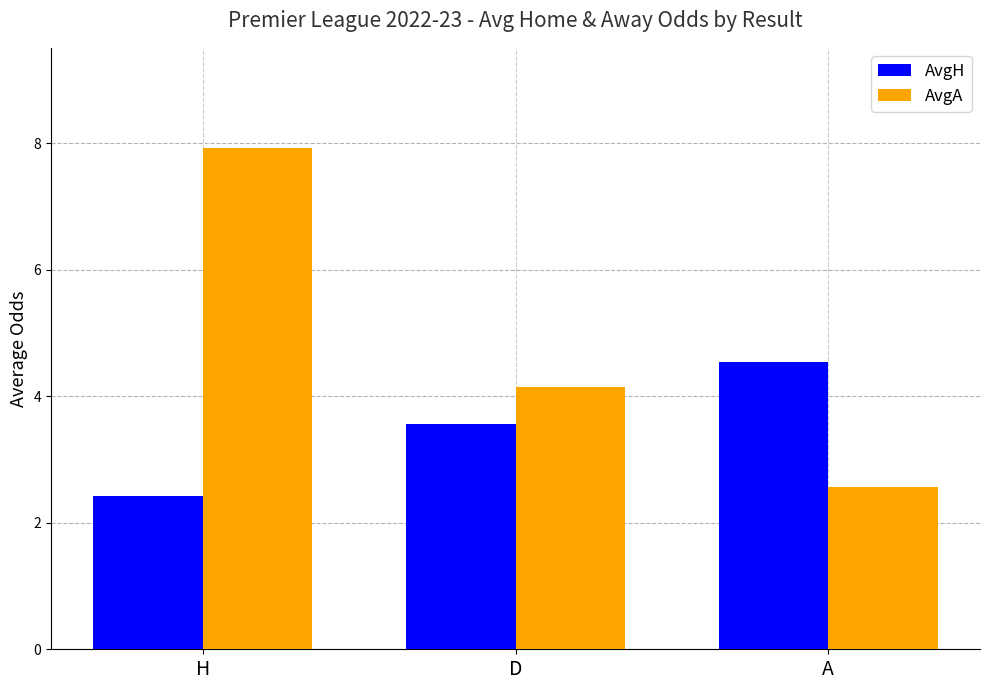

List the labels in order of AvgH value, largest first.

A, D, H